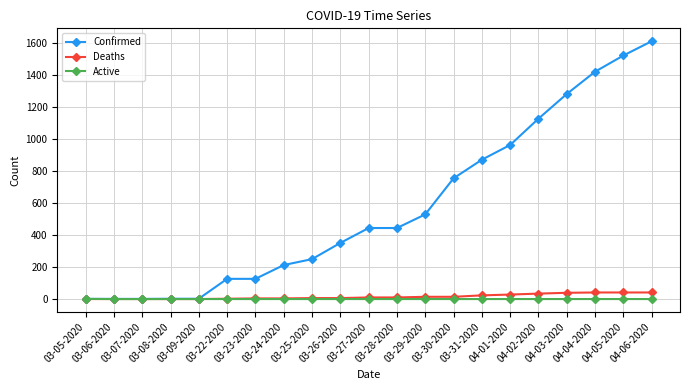

Which series has the largest total across all categories?

Confirmed